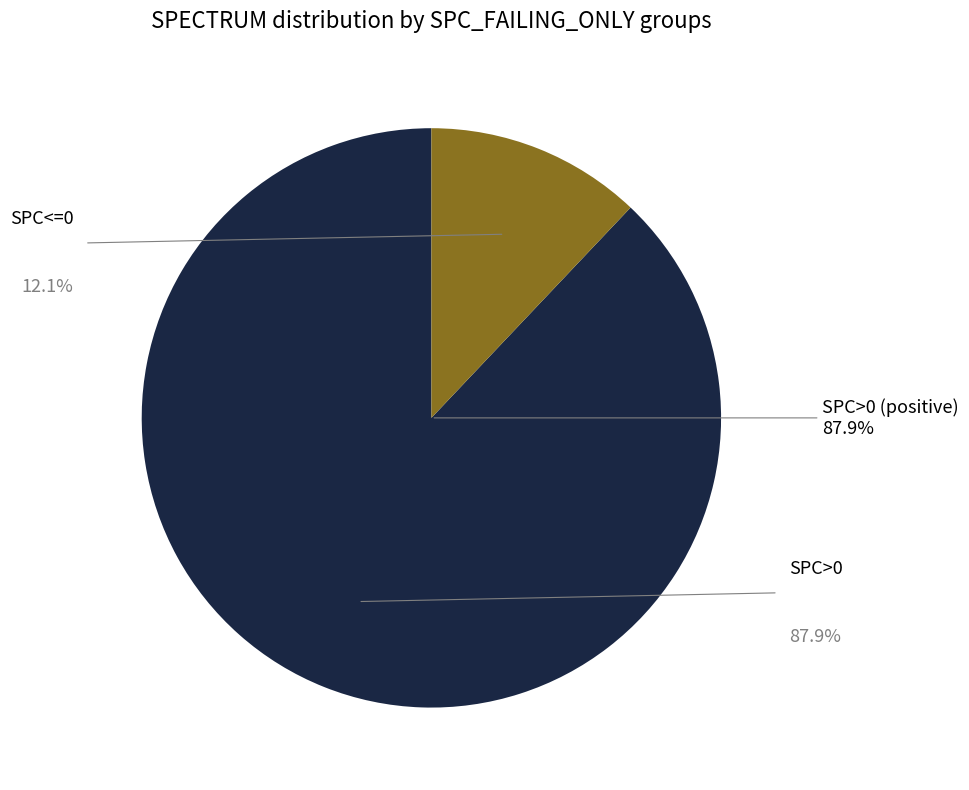

Is there any slice that represents more than half of the pie?

No